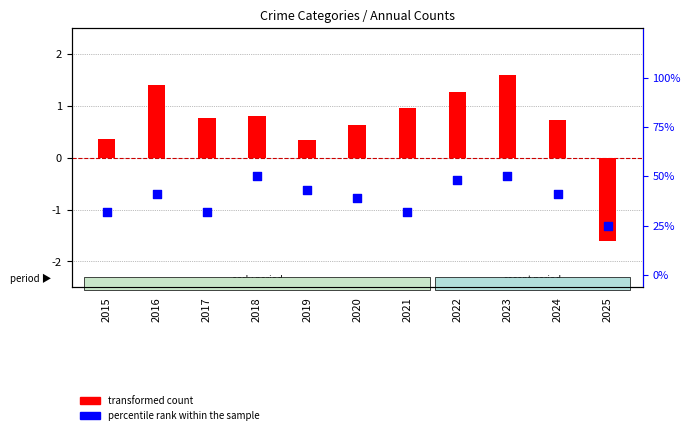

Which series reaches the maximum Y coordinate?

percentile rank within the sample